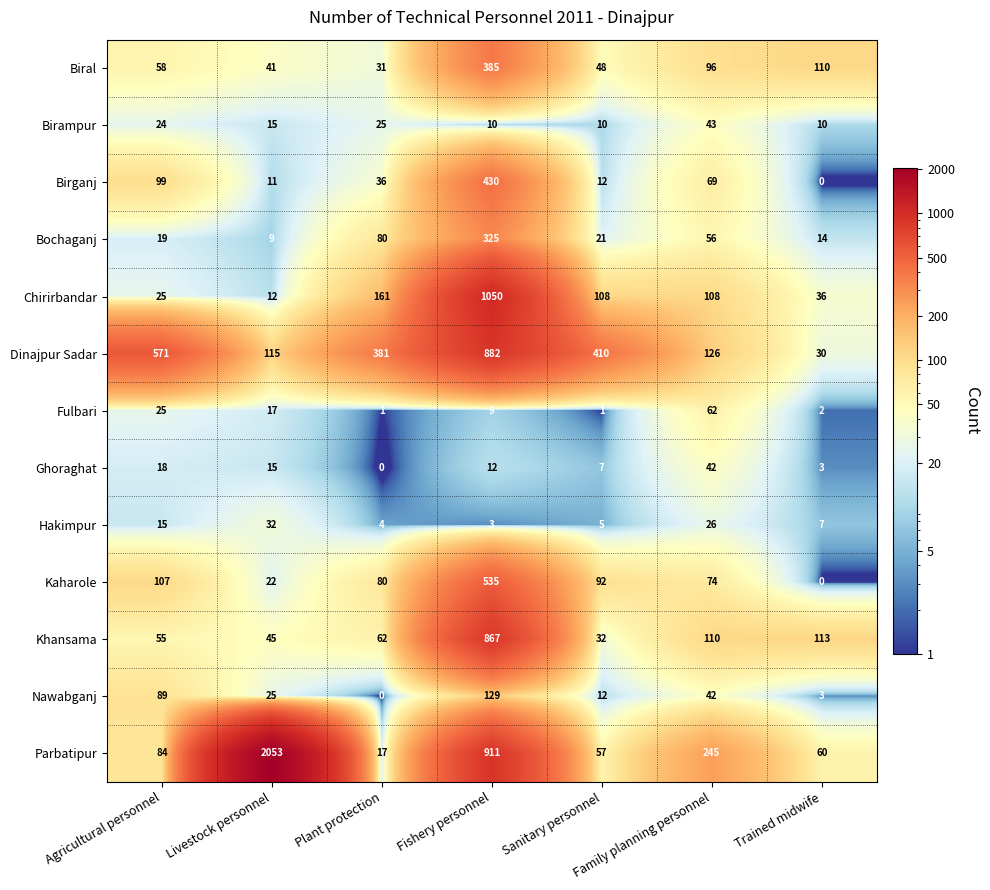

At which label does Birampur reach its peak?

Family planning personnel